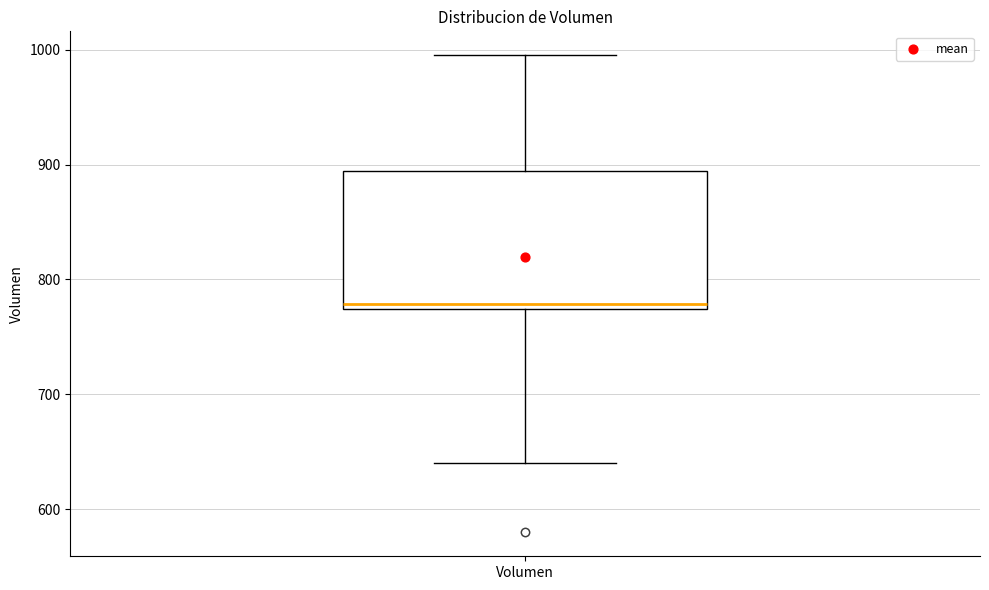

Read this box plot against the y-axis: the position of the median line, the range covered by the box, and the ends of both whiskers. The values are not printed on the chart, so give them approximately, as read against the axis.

median 780, box 770 to 890, whiskers 640 to 1000